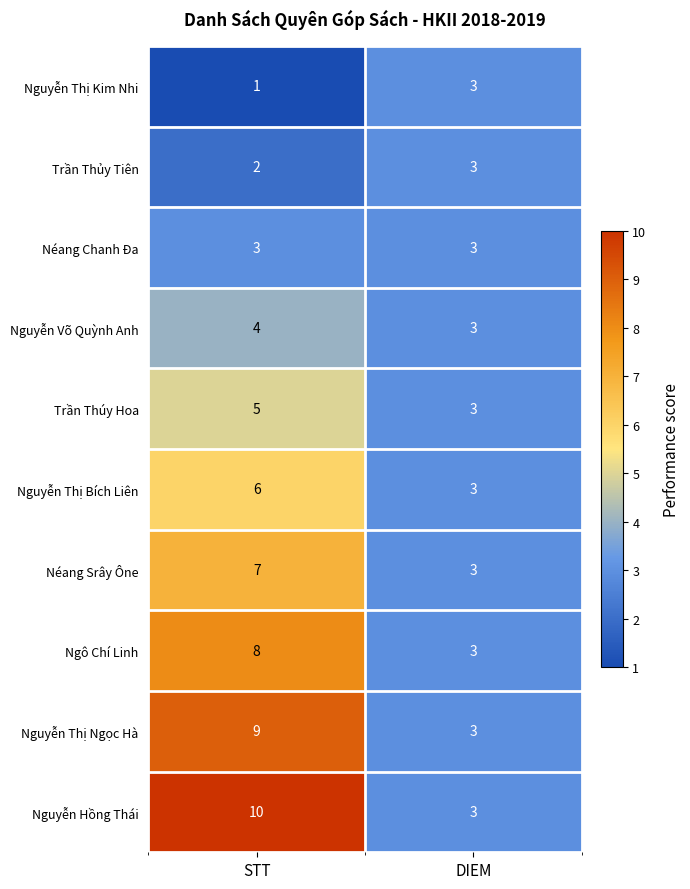

Read the Nguyễn Thị Bích Liên value at DIEM.

3